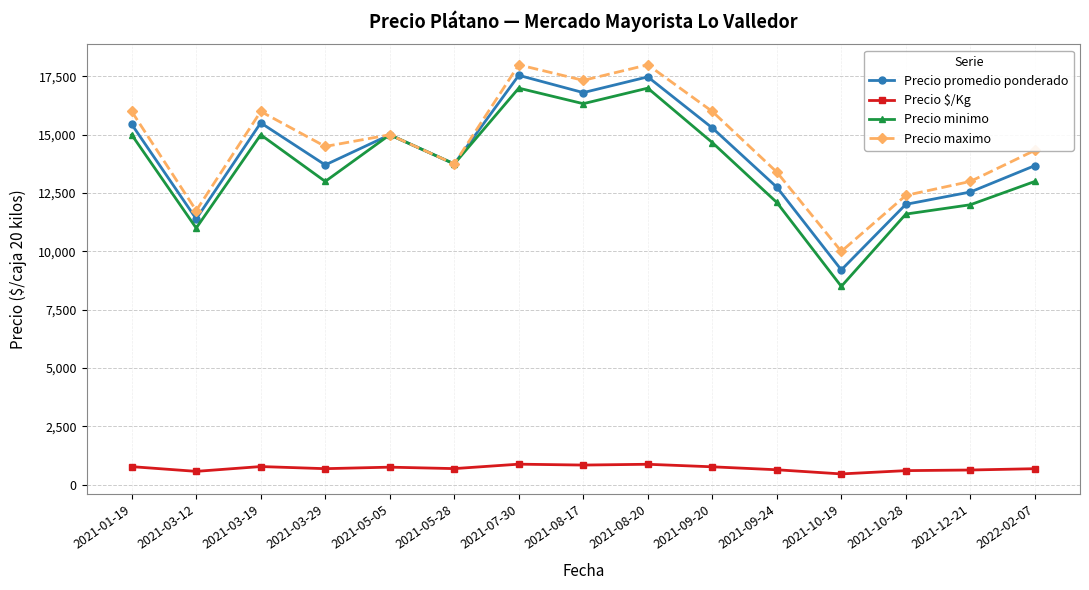

Which series has the largest range (max minus min)?

Precio minimo